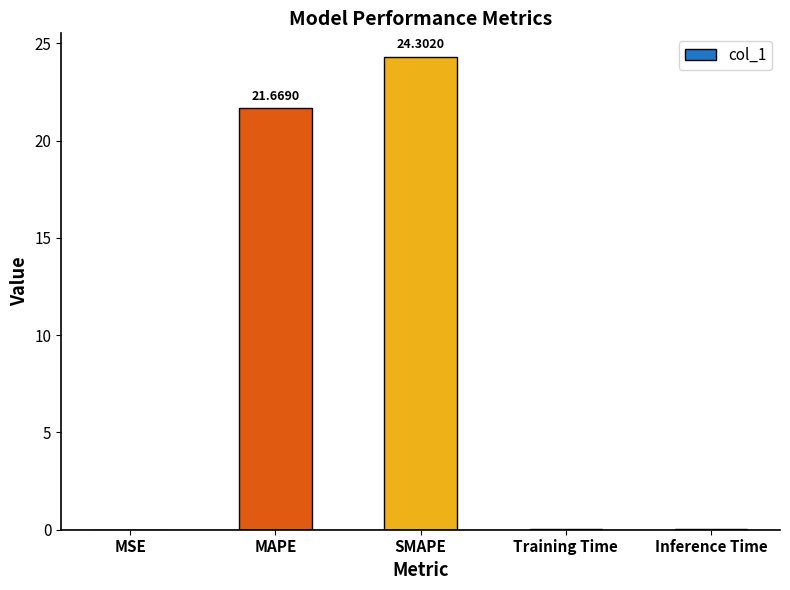

Count the number of categories in the chart.

5